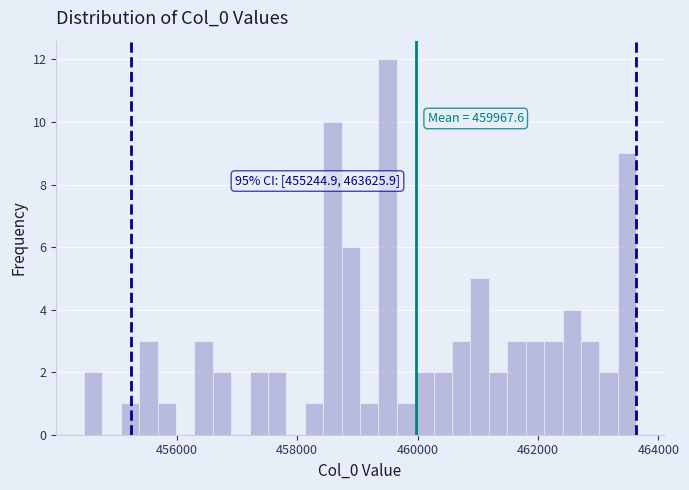

Read against the x-axis, roughly where is the centre of the tallest bar?

459600